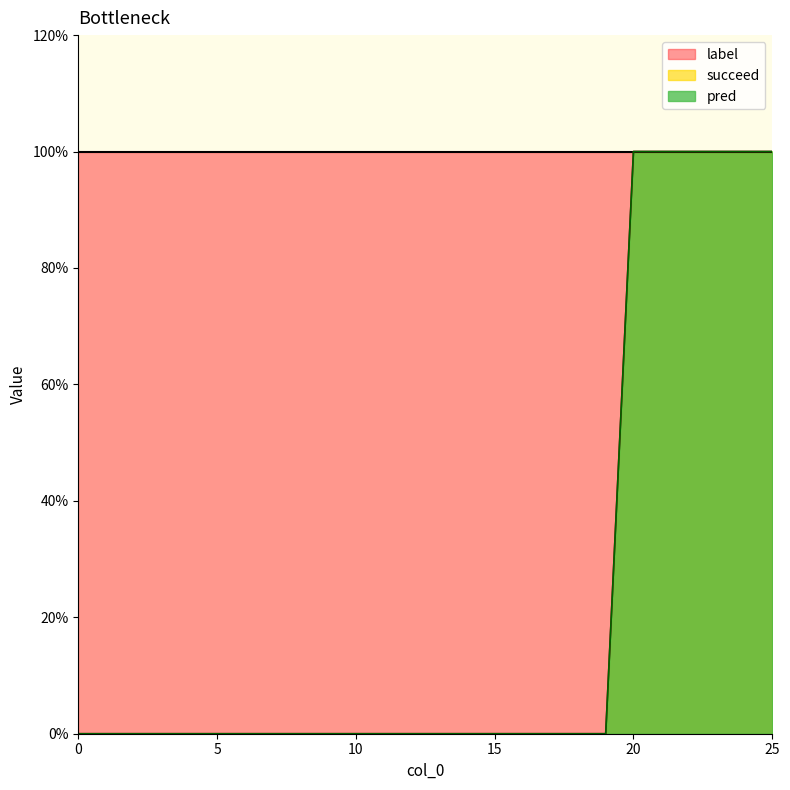

What is the total value across all series at 22?

2